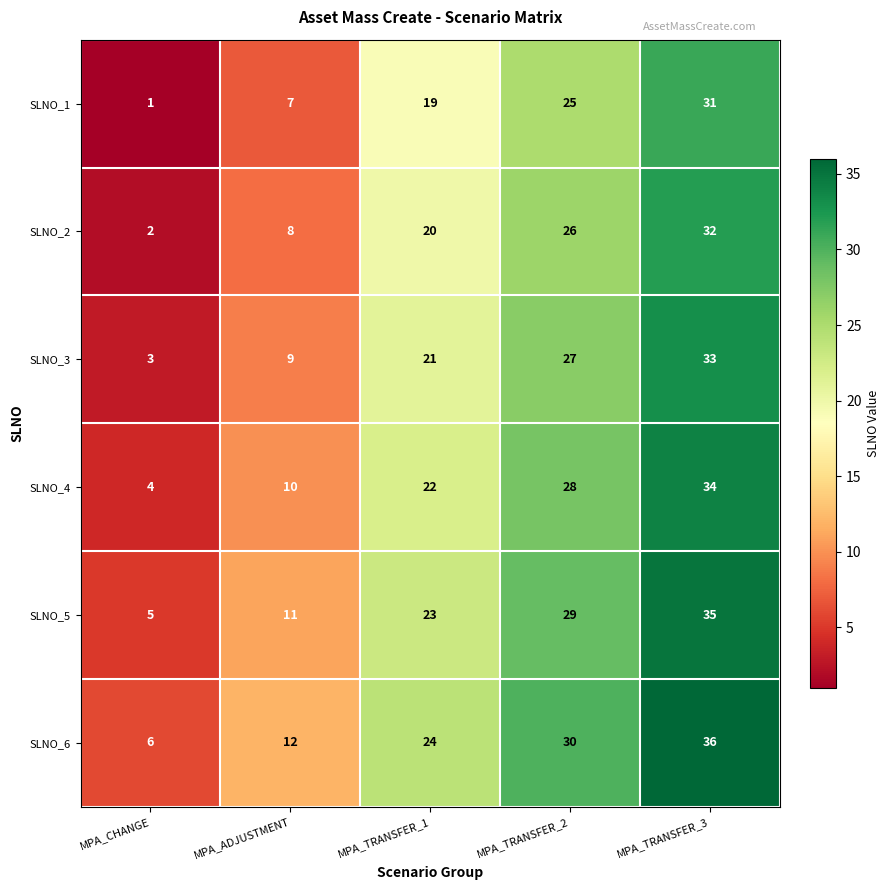

List the series in order of their peak value, highest first.

SLNO_6, SLNO_5, SLNO_4, SLNO_3, SLNO_2, SLNO_1